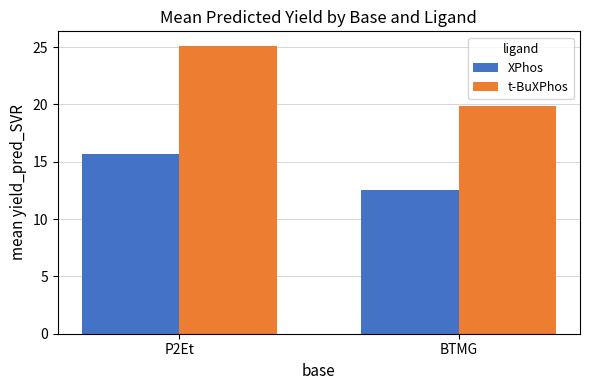

How many values in the t-BuXPhos series are below 25?

1